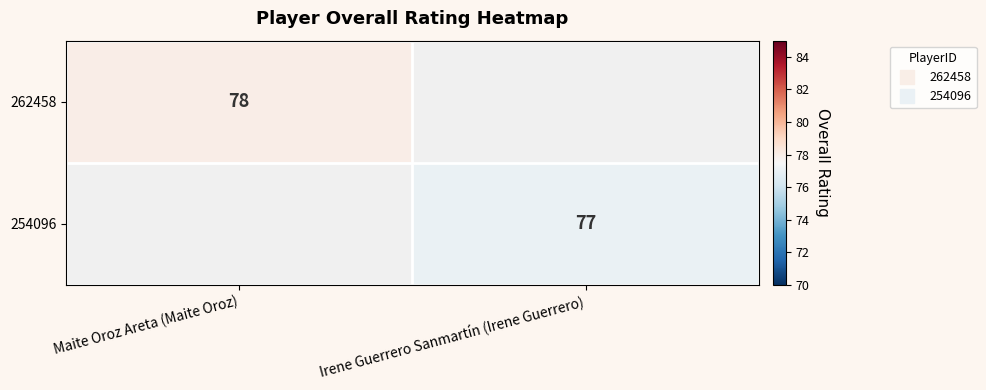

Where is 262458 nearest to the value 39?

Maite Oroz Areta (Maite Oroz)